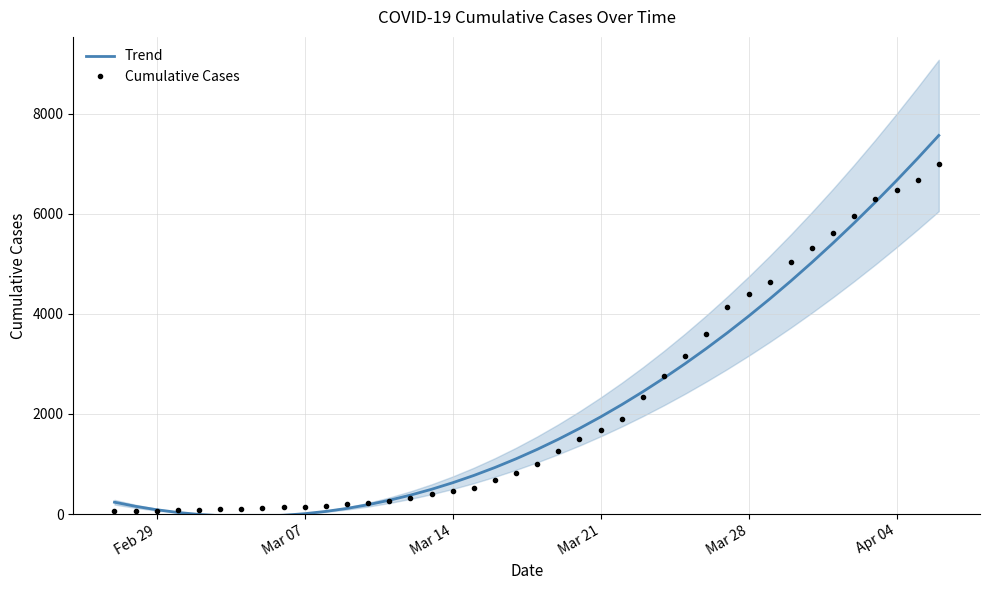

Is the value of Trend at 36 greater than the value of Cumulative Cases at 22?

Yes